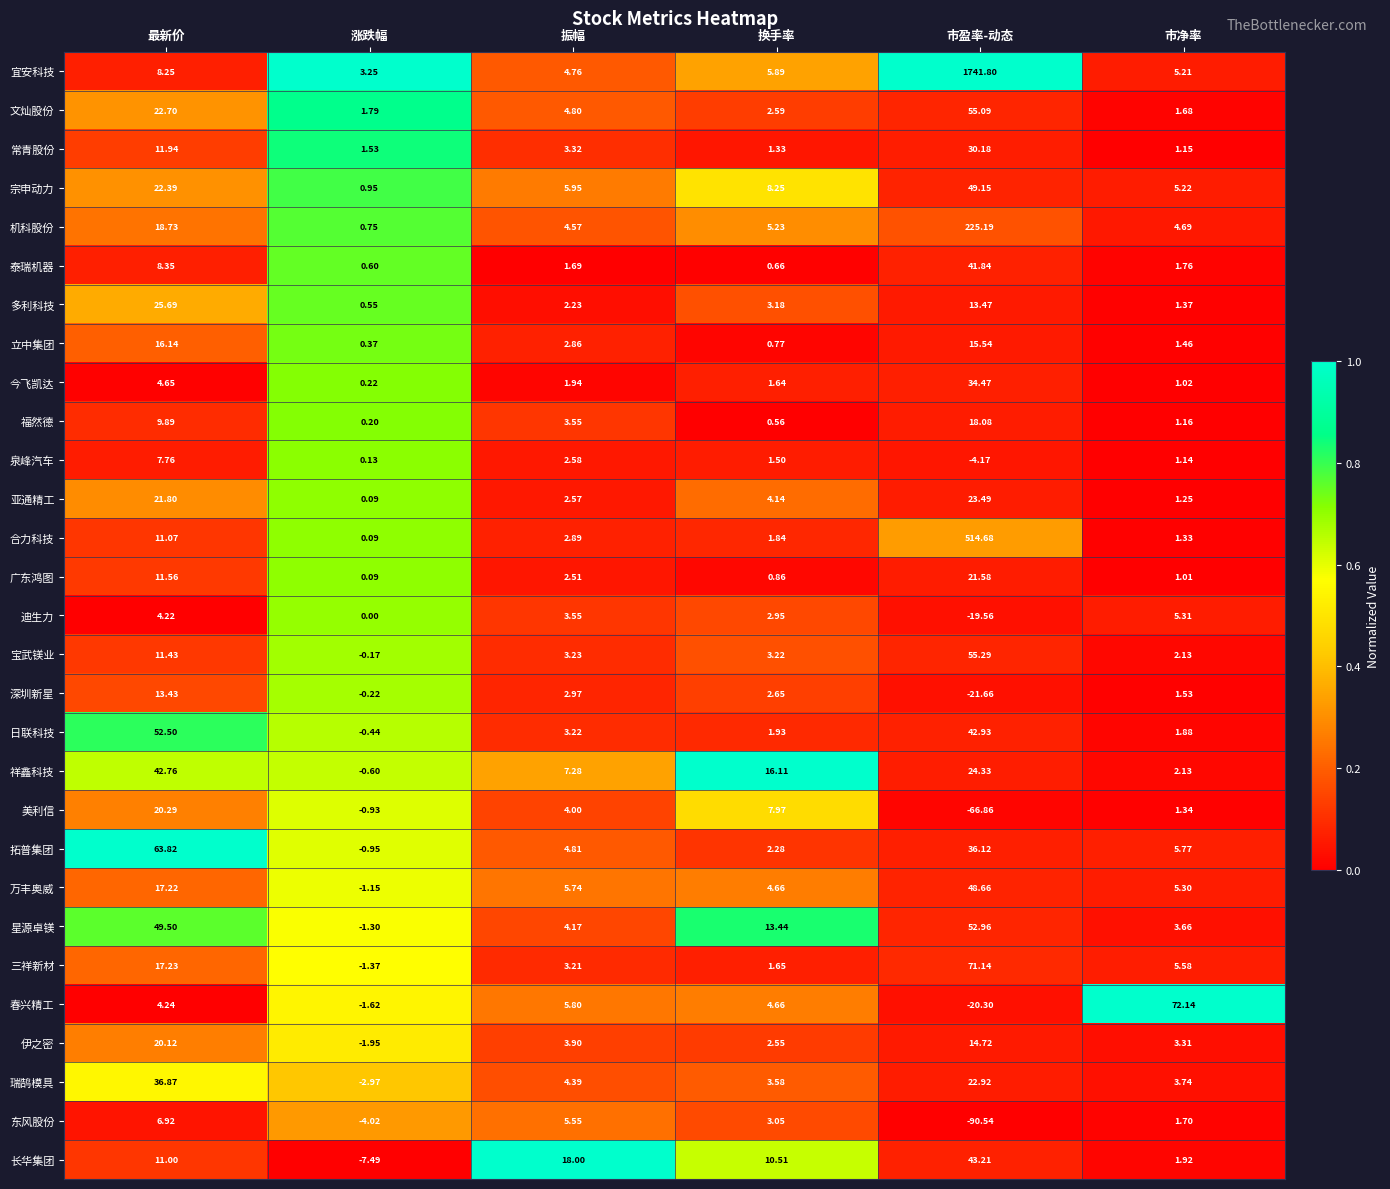

At 市盈率-动态, list the series in order from largest to smallest.

宜安科技, 合力科技, 机科股份, 三祥新材, 宝武镁业, 文灿股份, 星源卓镁, 宗申动力, 万丰奥威, 长华集团, 日联科技, 泰瑞机器, 拓普集团, 今飞凯达, 常青股份, 祥鑫科技, 亚通精工, 瑞鹄模具, 广东鸿图, 福然德, 立中集团, 伊之密, 多利科技, 泉峰汽车, 迪生力, 春兴精工, 深圳新星, 美利信, 东风股份